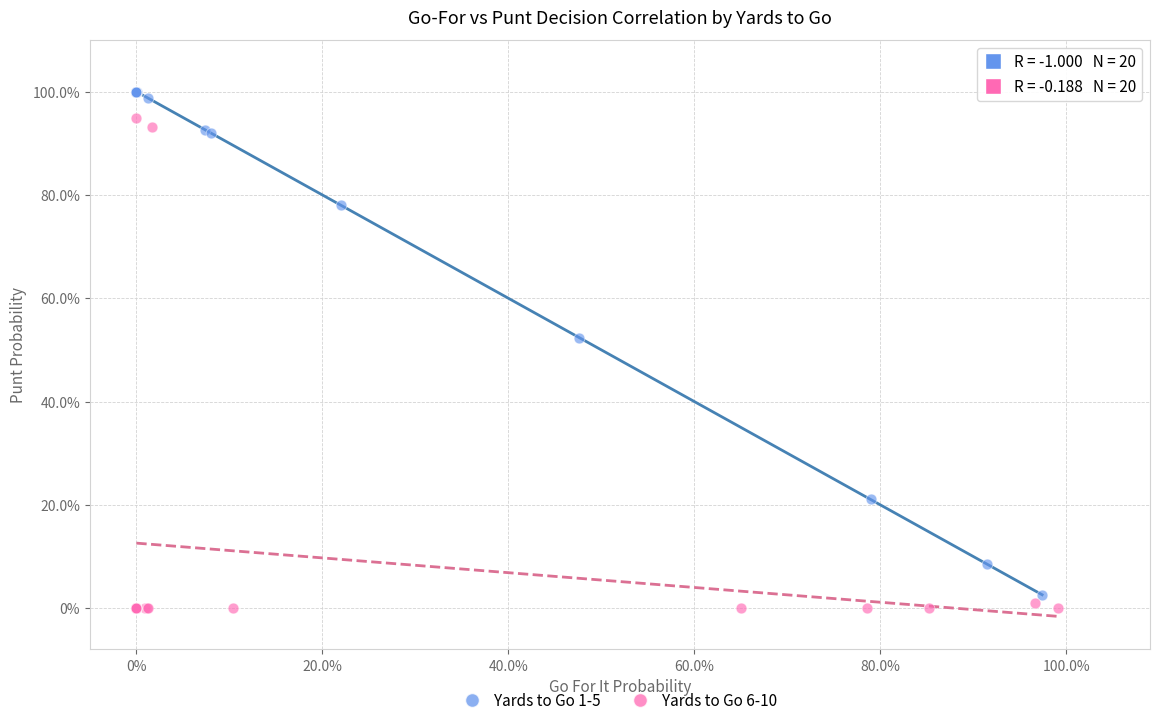

Which series has the widest spread of Y values?

Yards to Go 1-5